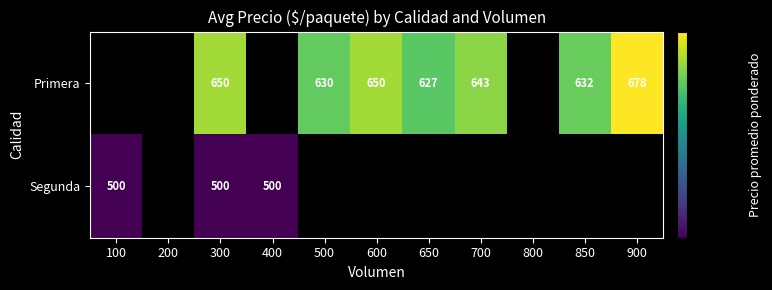

Which category has the highest value across all series?

900